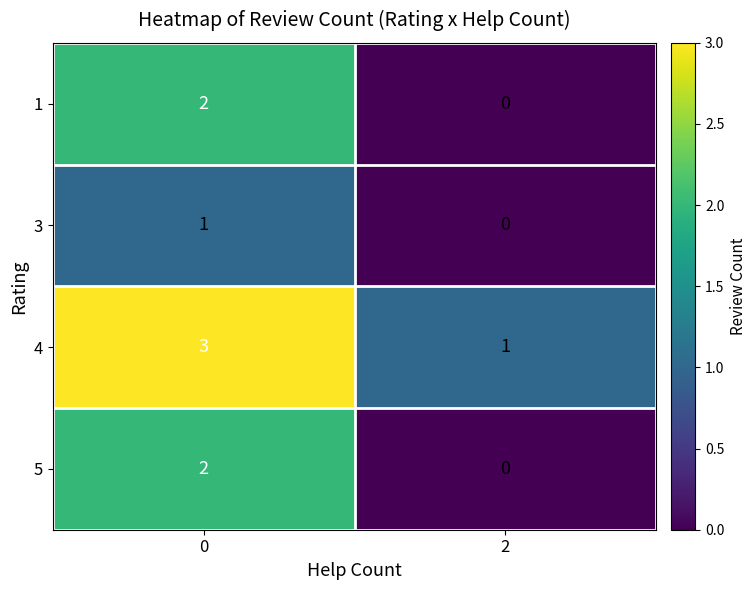

Reading left to right, what are all the values shown in this chart?

1: 2	0
3: 1	0
4: 3	1
5: 2	0